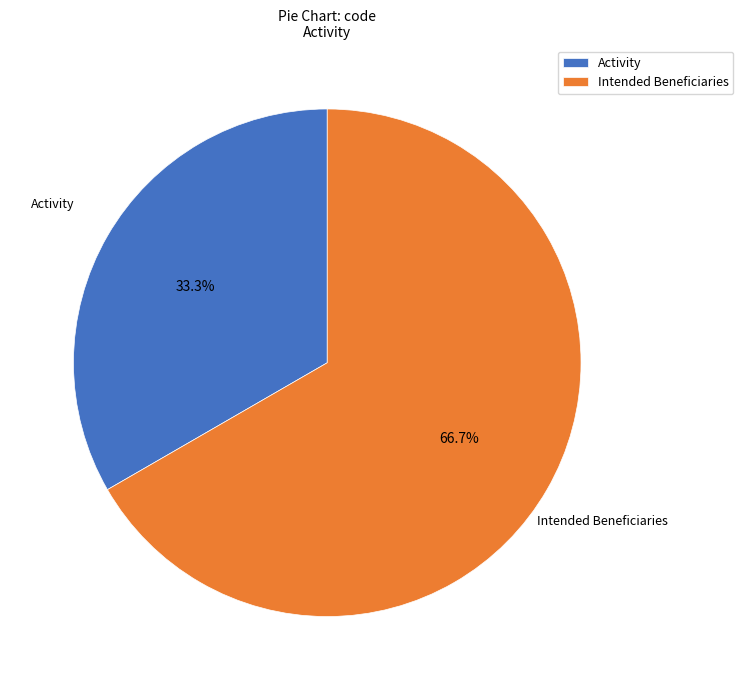

Rank the categories by value from lowest to highest.

Activity, Intended Beneficiaries